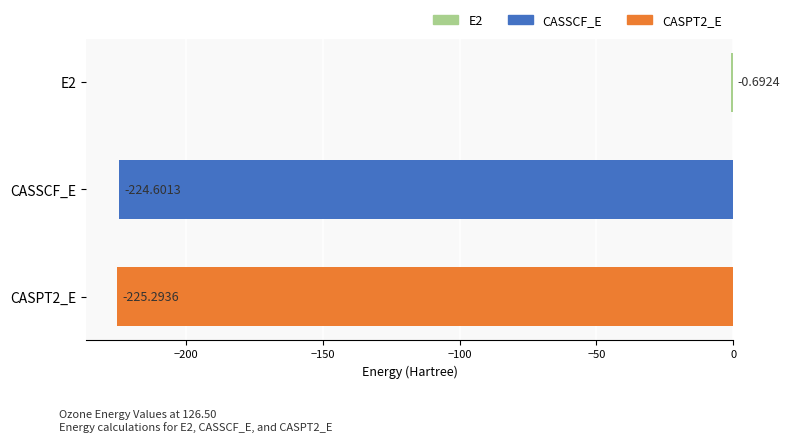

Which has a higher value, CASPT2_E or CASSCF_E?

CASSCF_E